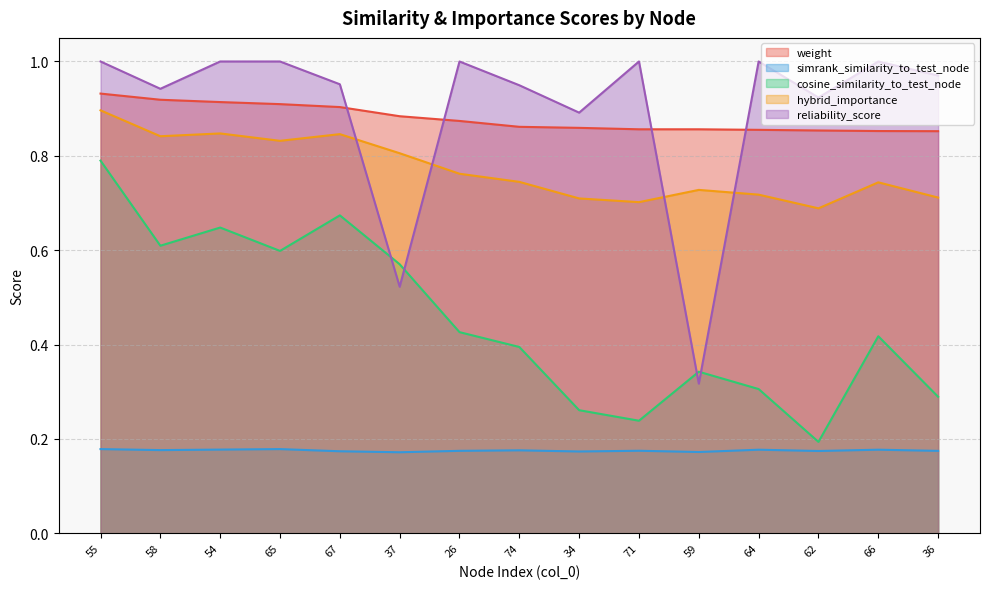

At 34, list the series in order from largest to smallest.

reliability_score, weight, hybrid_importance, cosine_similarity_to_test_node, simrank_similarity_to_test_node